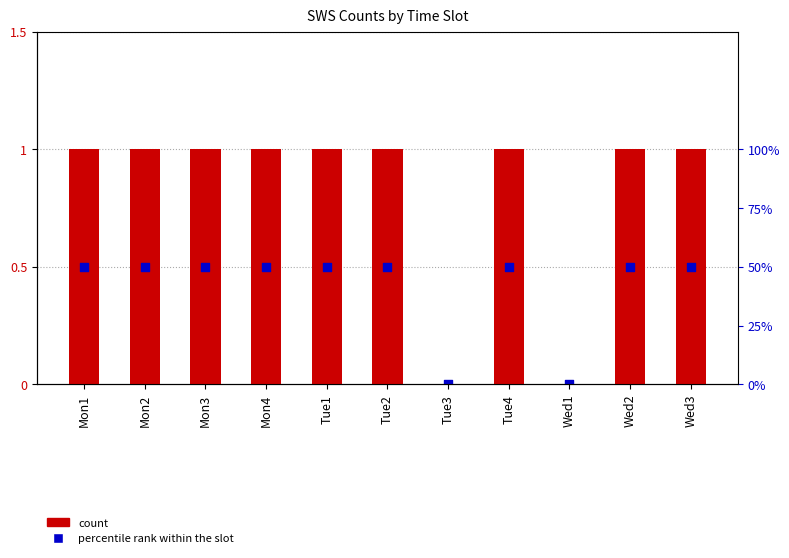

Which series contains the highest Y value?

SWS count